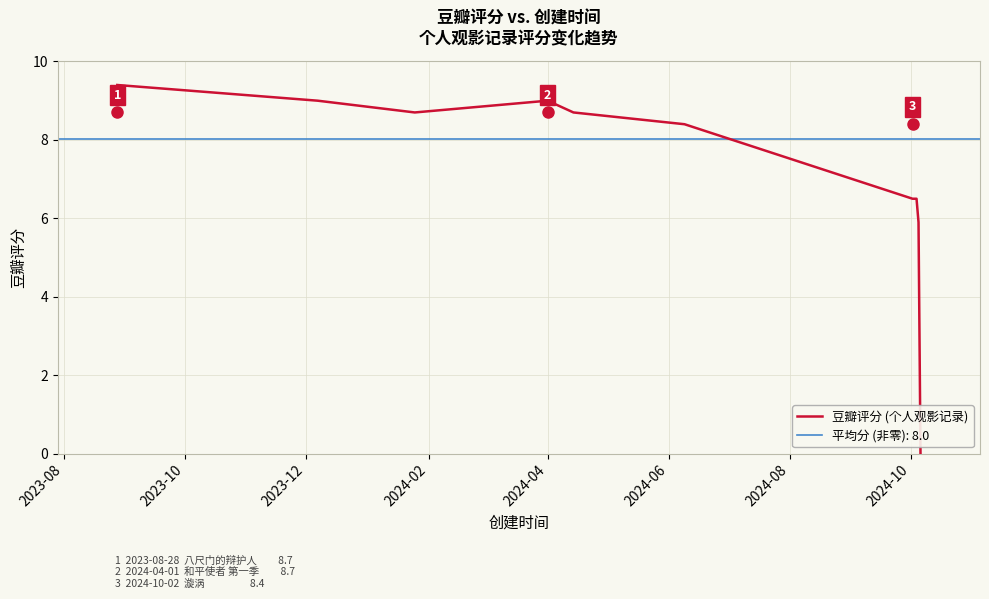

What is the difference between the maximum and second lowest values?

9.4